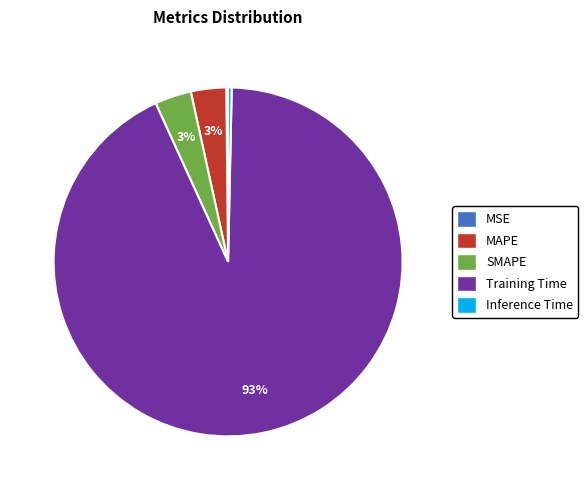

Does Training Time represent more than half of the total?

Yes